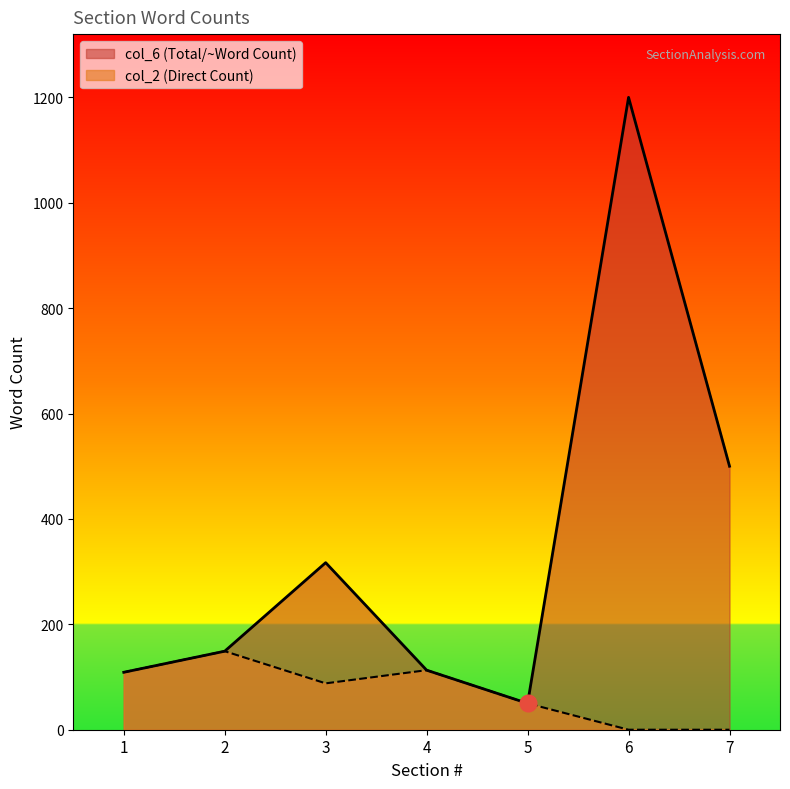

Rank the series at 6 from highest to lowest value.

col_6 (Total/~Word Count), col_2 (Direct Count)